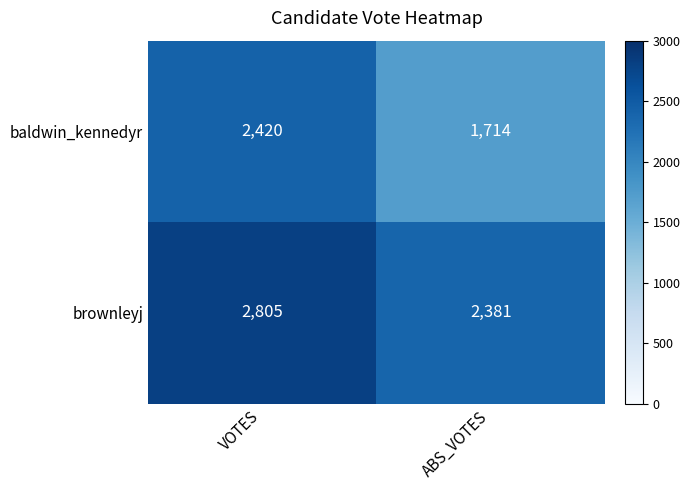

Reading left to right, what are all the values shown in this chart?

baldwin_kennedyr: 2420	1714
brownleyj: 2805	2381